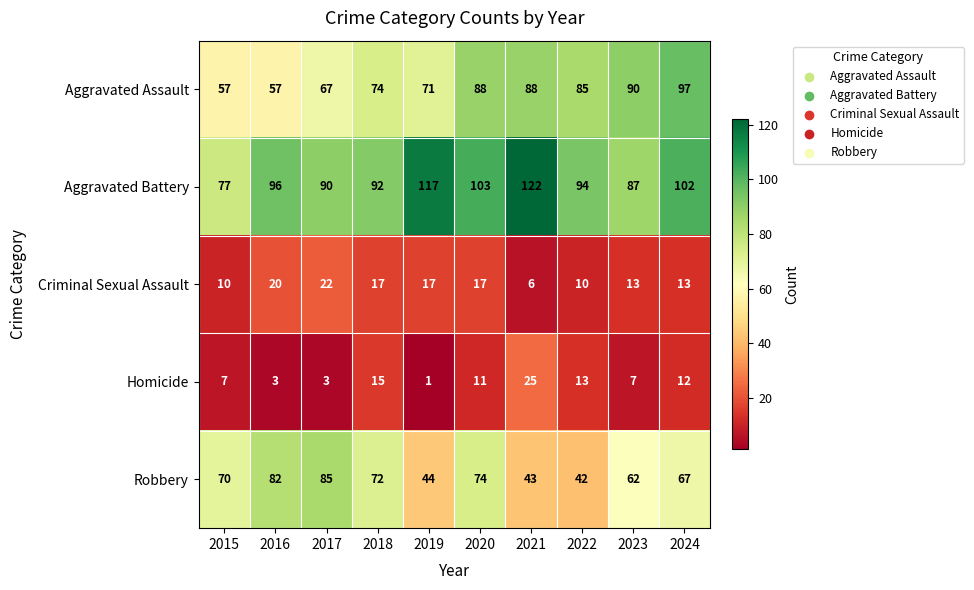

What is the minimum value shown in the chart?

1